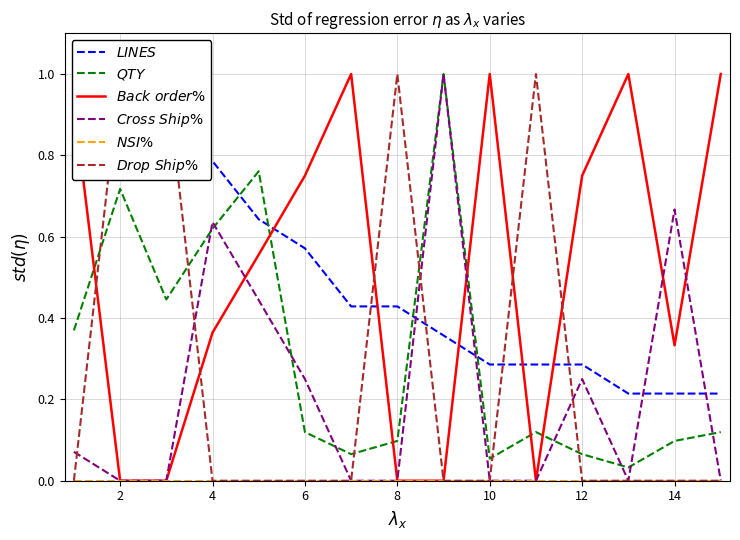

What are all the series names shown in the legend?

$LINES$, $QTY$, $Back\ order\%$, $Cross\ Ship\%$, $NSI\%$, $Drop\ Ship\%$